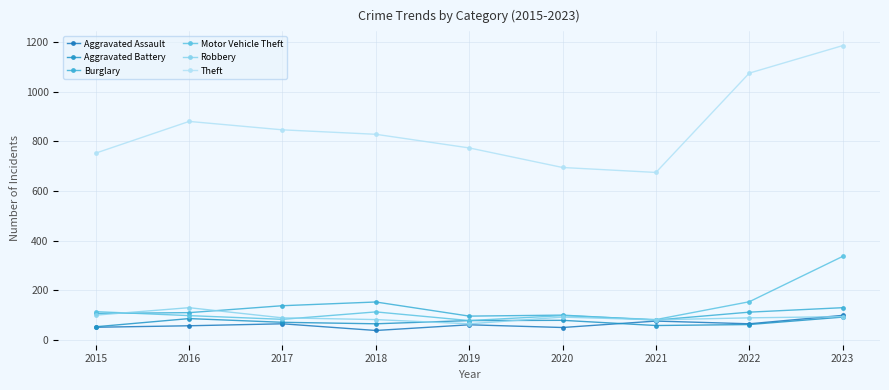

True or false: Robbery has more than 1 points higher than both neighbors.

True